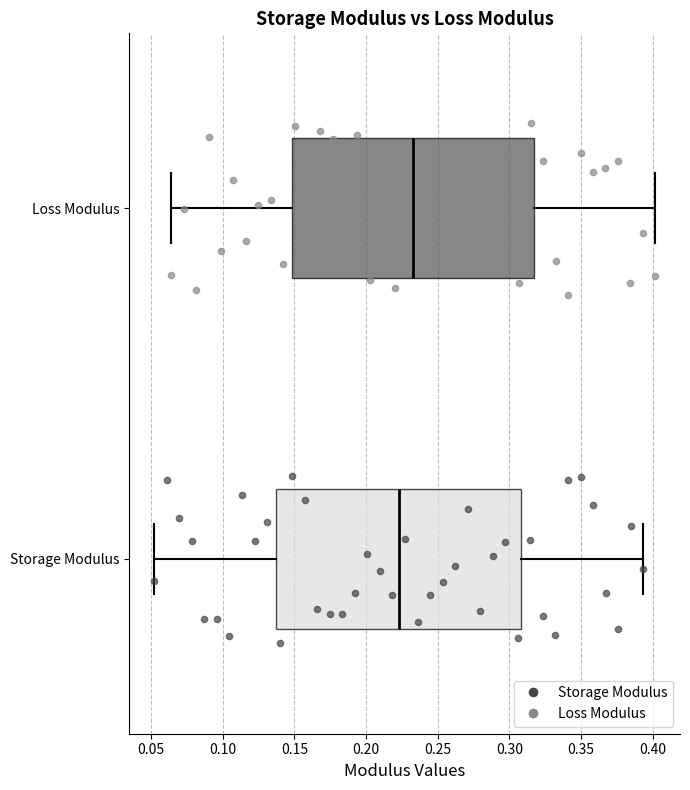

Where does the right whisker of the box for Storage Modulus end on the x-axis? The values are not printed on the chart, so give them approximately, as read against the axis.

0.395